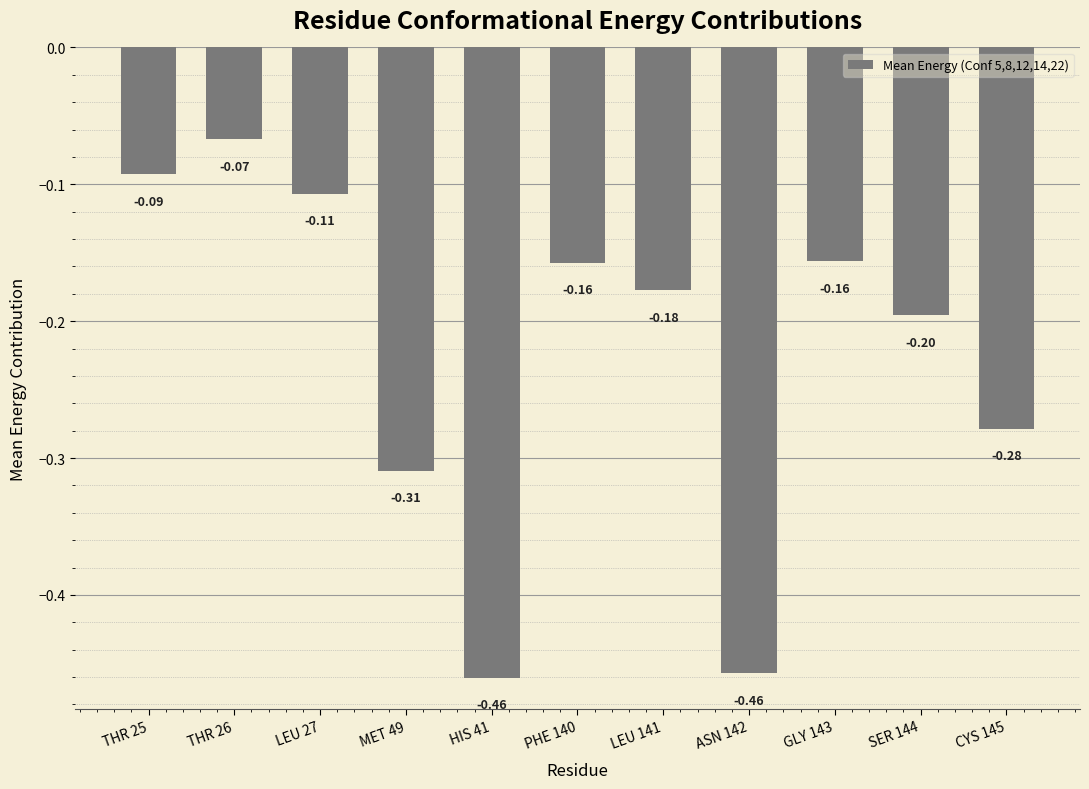

At which label is the value closest to 0?

THR 26